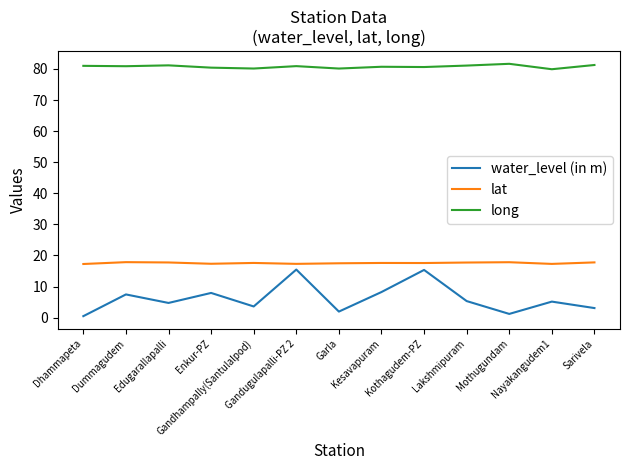

Is the value of long at Kothagudem-PZ greater than the value of lat at Dummagudem?

Yes